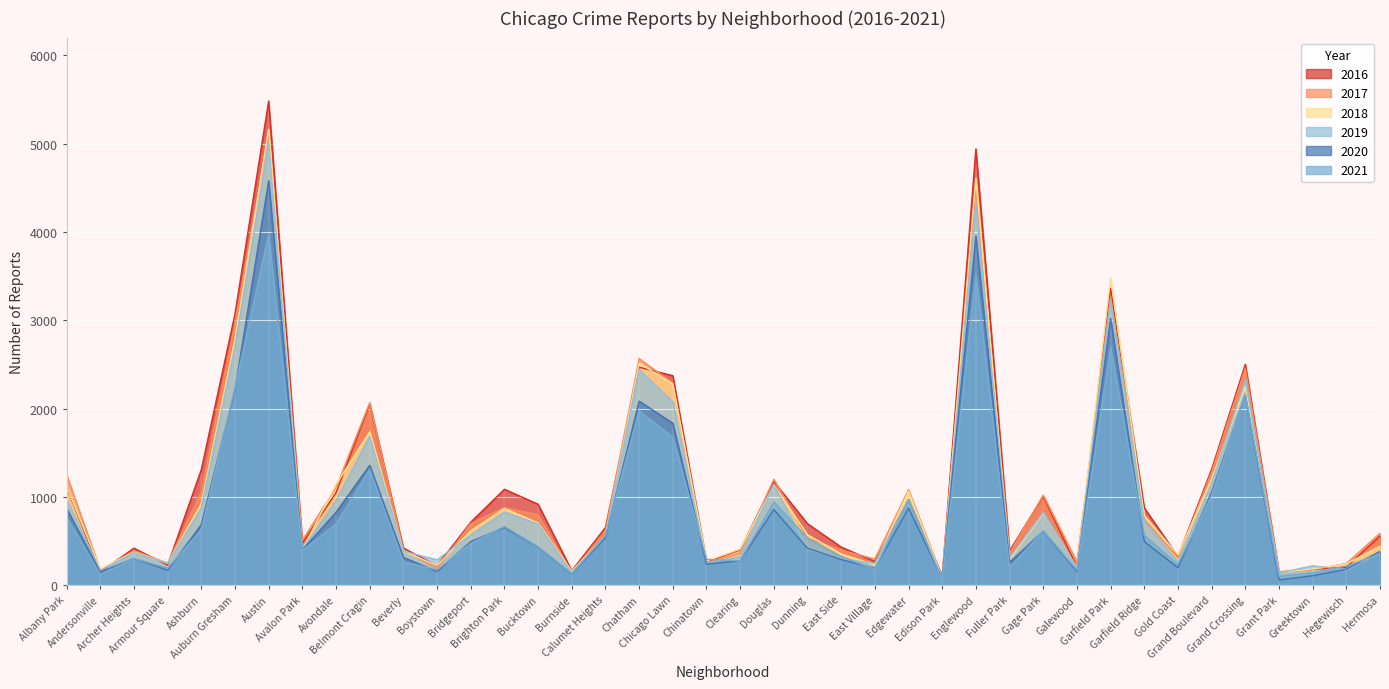

What is the difference between the 2021 values at East Side and Ashburn?

302